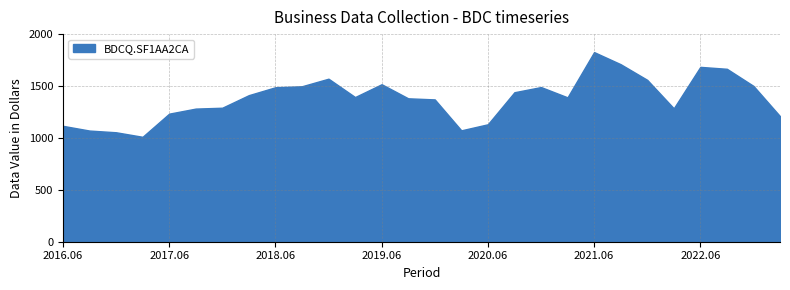

Which category has the highest value across all series?

2021.06